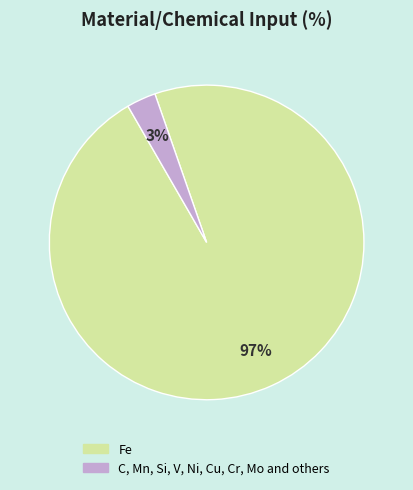

Between Fe and C, Mn, Si, V, Ni, Cu, Cr, Mo and others, which is larger?

Fe